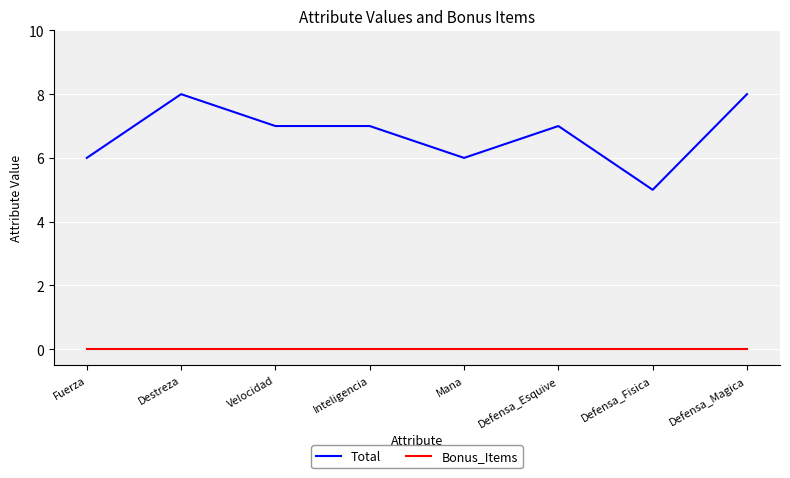

Which series has the widest spread of values?

Total